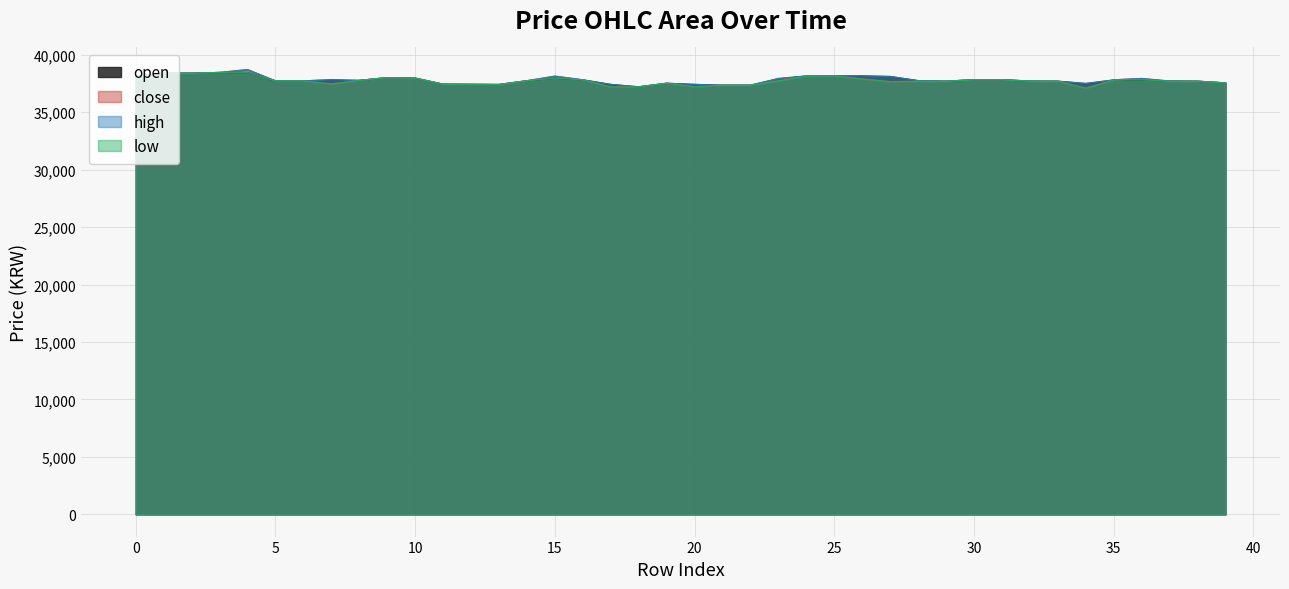

Which series has the widest spread of values?

close